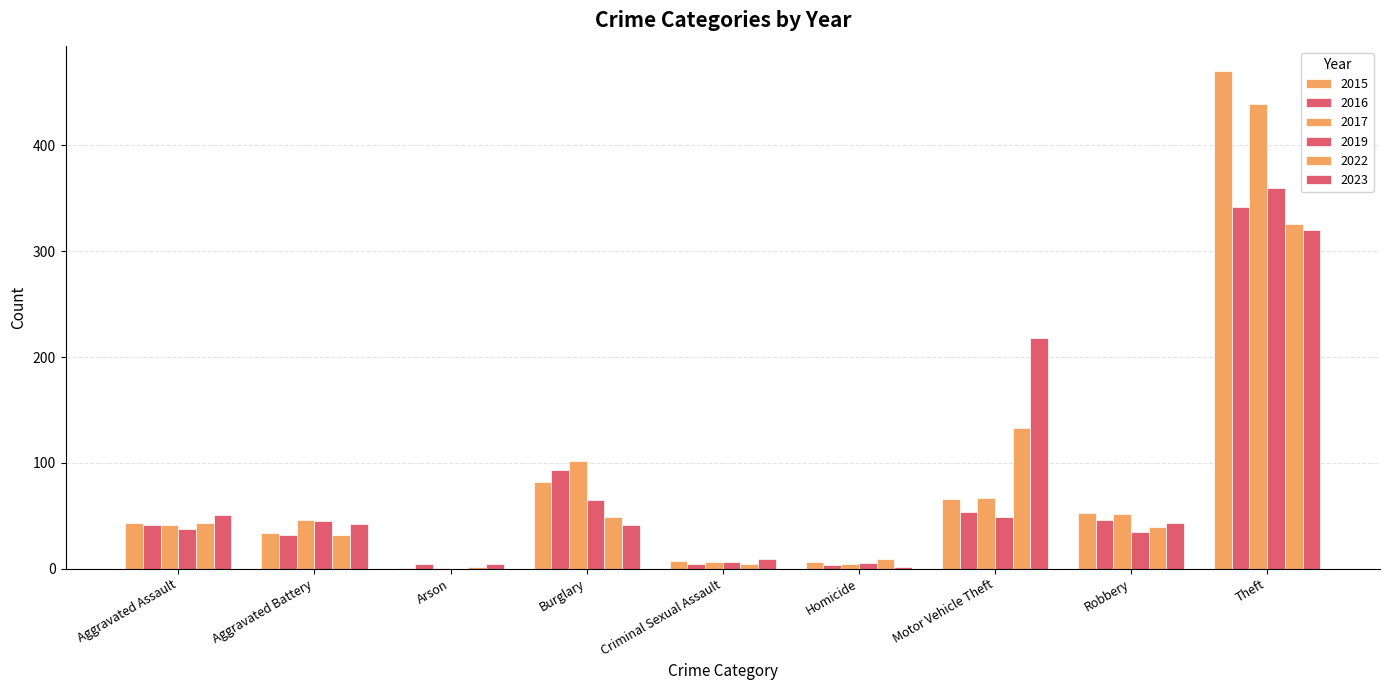

What is the difference between the maximum and second lowest values in the 2015 series?

464